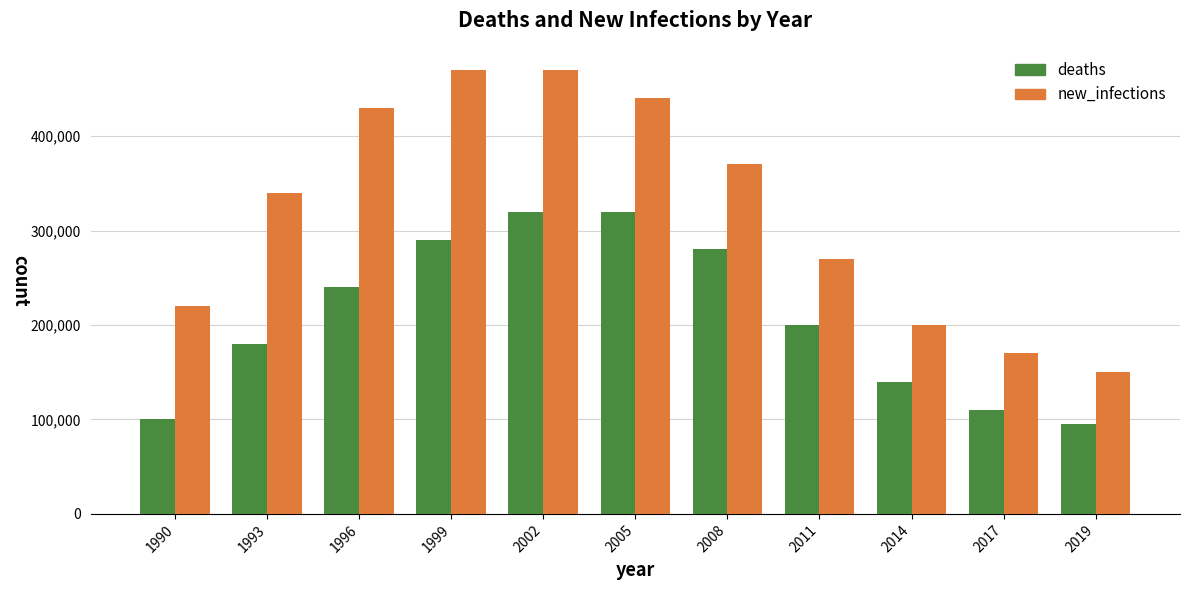

Reading left to right, extract all data points from this chart.

deaths: 1990=100000	1993=180000	1996=240000	1999=290000	2002=320000	2005=320000	2008=280000	2011=200000	2014=140000	2017=110000	2019=95000
new_infections: 1990=220000	1993=340000	1996=430000	1999=470000	2002=470000	2005=440000	2008=370000	2011=270000	2014=200000	2017=170000	2019=150000